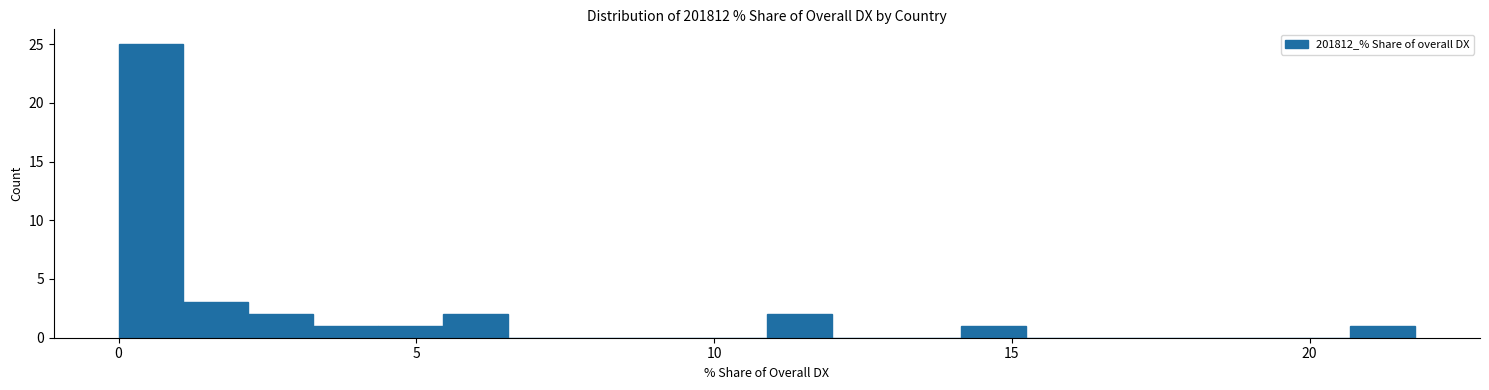

Around what value on the x-axis is the tallest bar? Give the approximate position of its centre, as read against the axis.

0.5